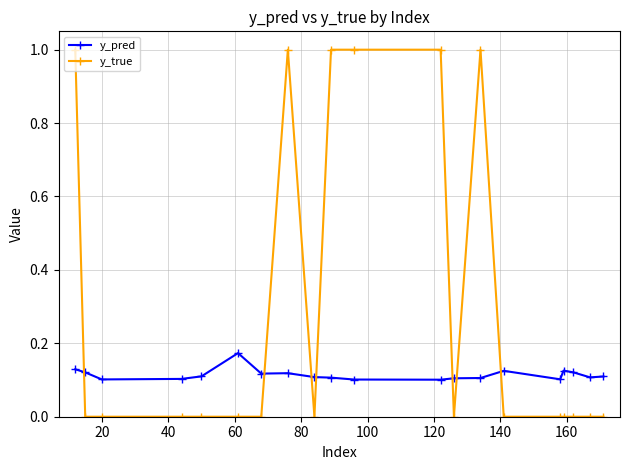

How many times do y_pred and y_true cross each other?

7